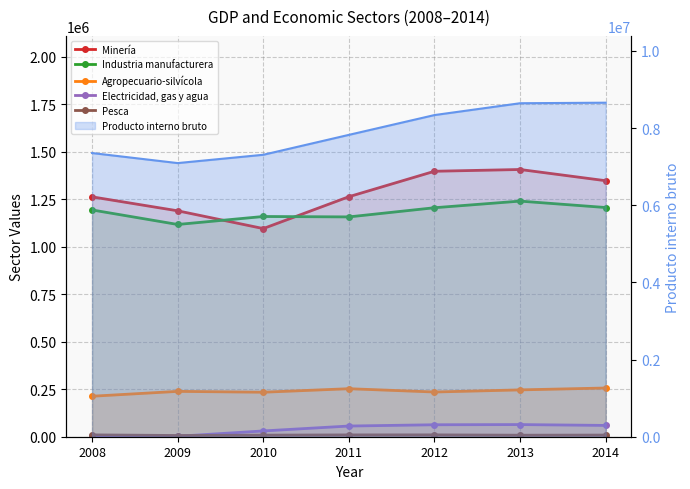

Rank the categories by Agropecuario-silvícola value from lowest to highest.

2008, 2010, 2012, 2009, 2013, 2011, 2014